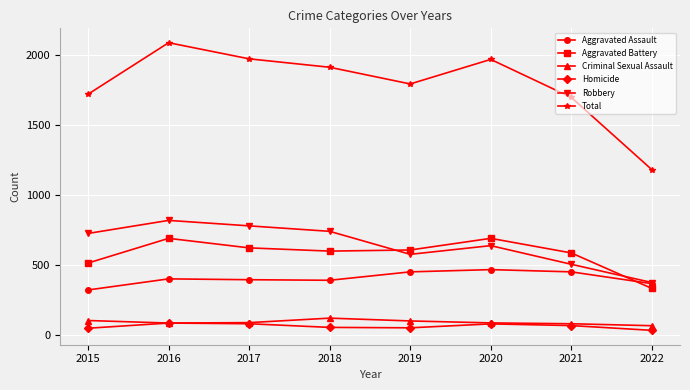

What is the lowest value of the Aggravated Battery series?

334